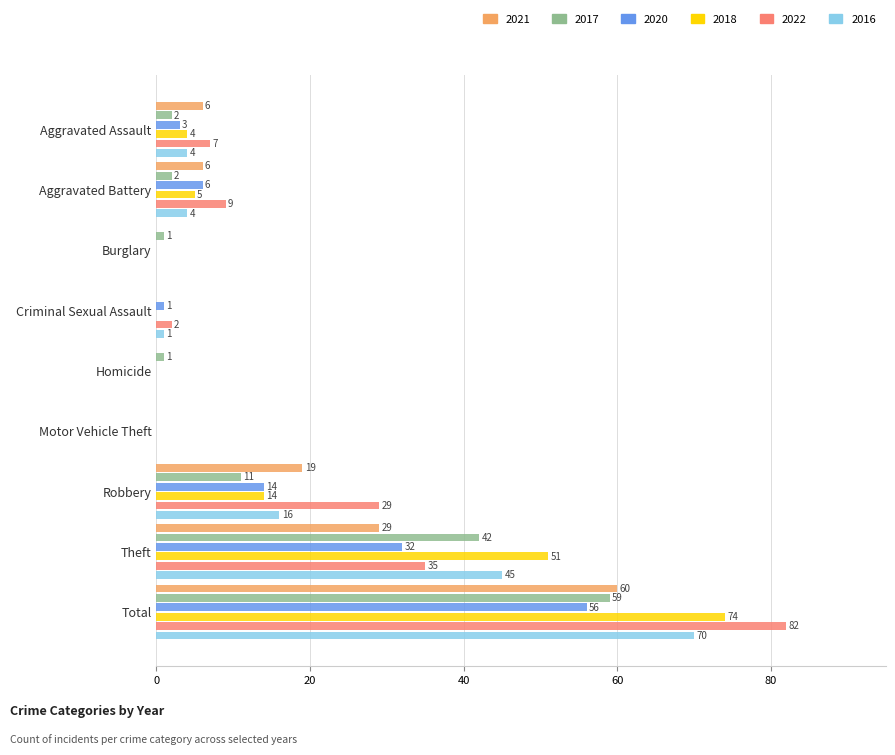

How many values in 2016 are above zero?

6